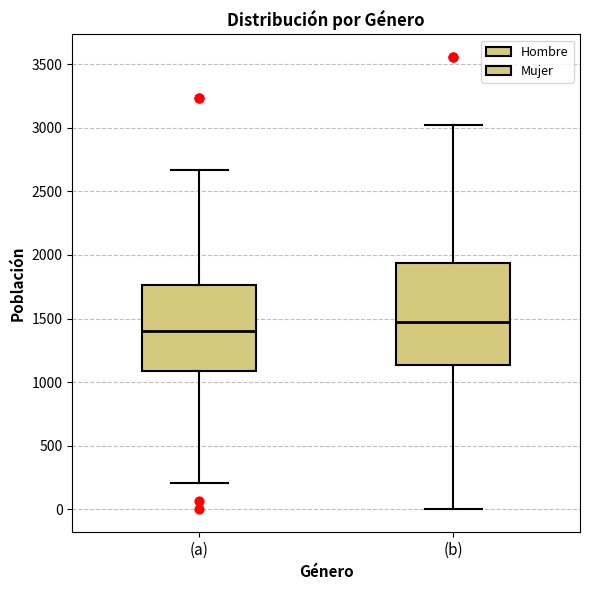

Comparing the boxes themselves (not the whiskers), which one is the tallest?

(b)